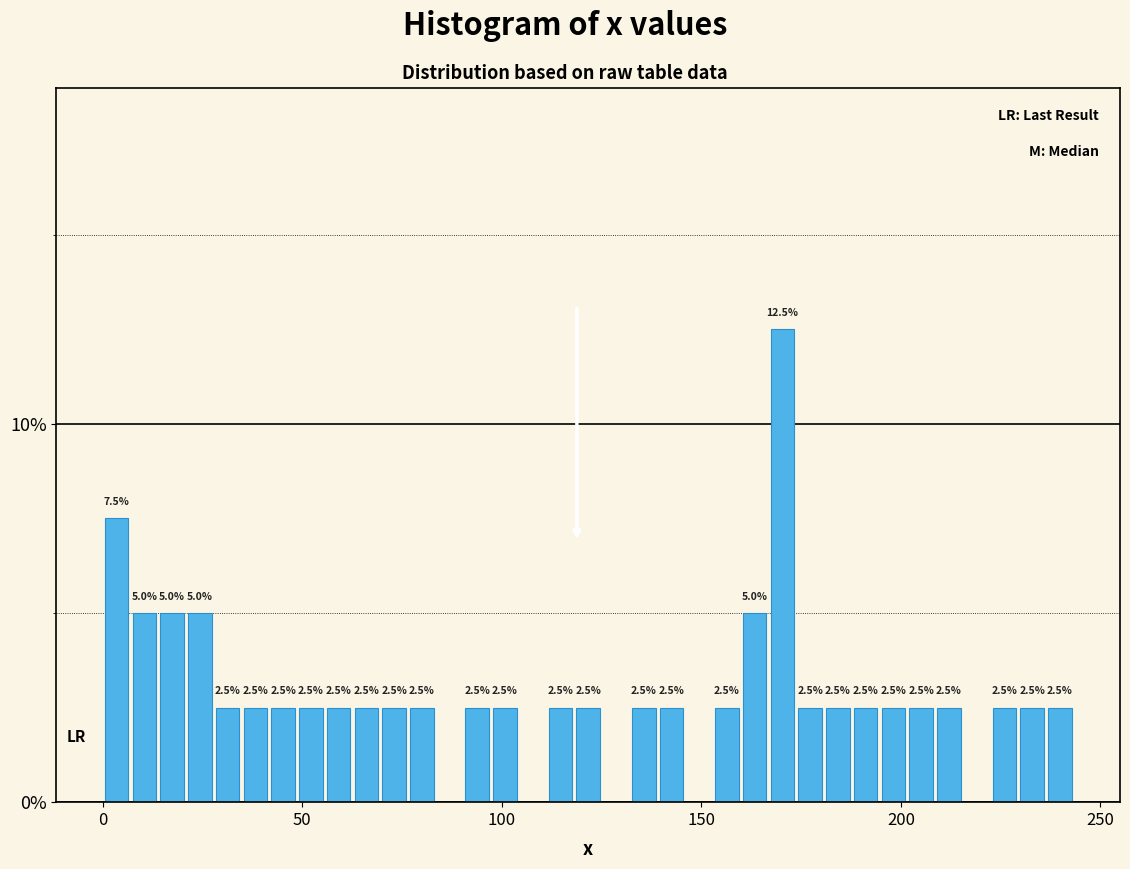

Read against the x-axis, roughly where is the centre of the tallest bar?

170